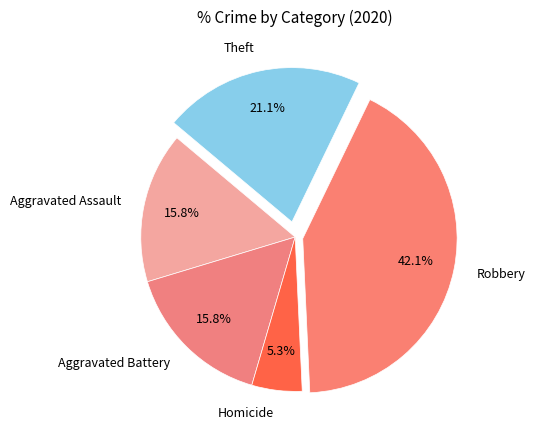

Is there a majority slice in this chart?

No